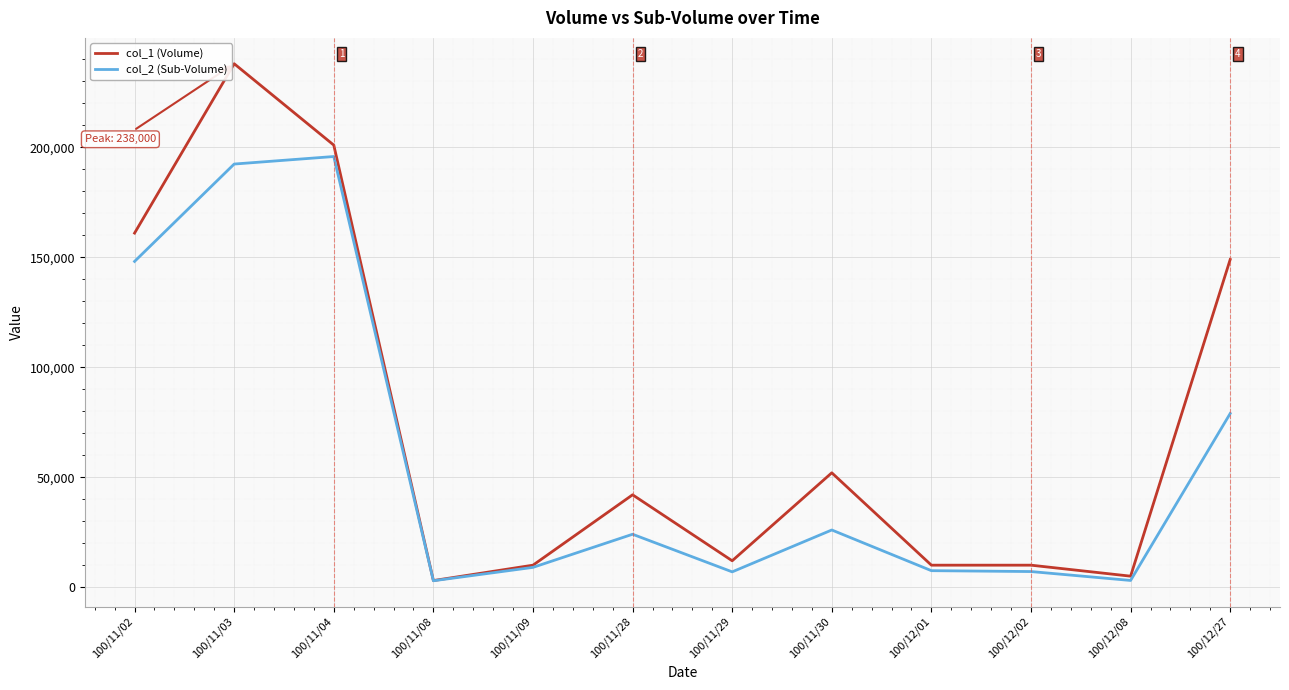

Which series has the widest spread of values?

col_1 (Volume)